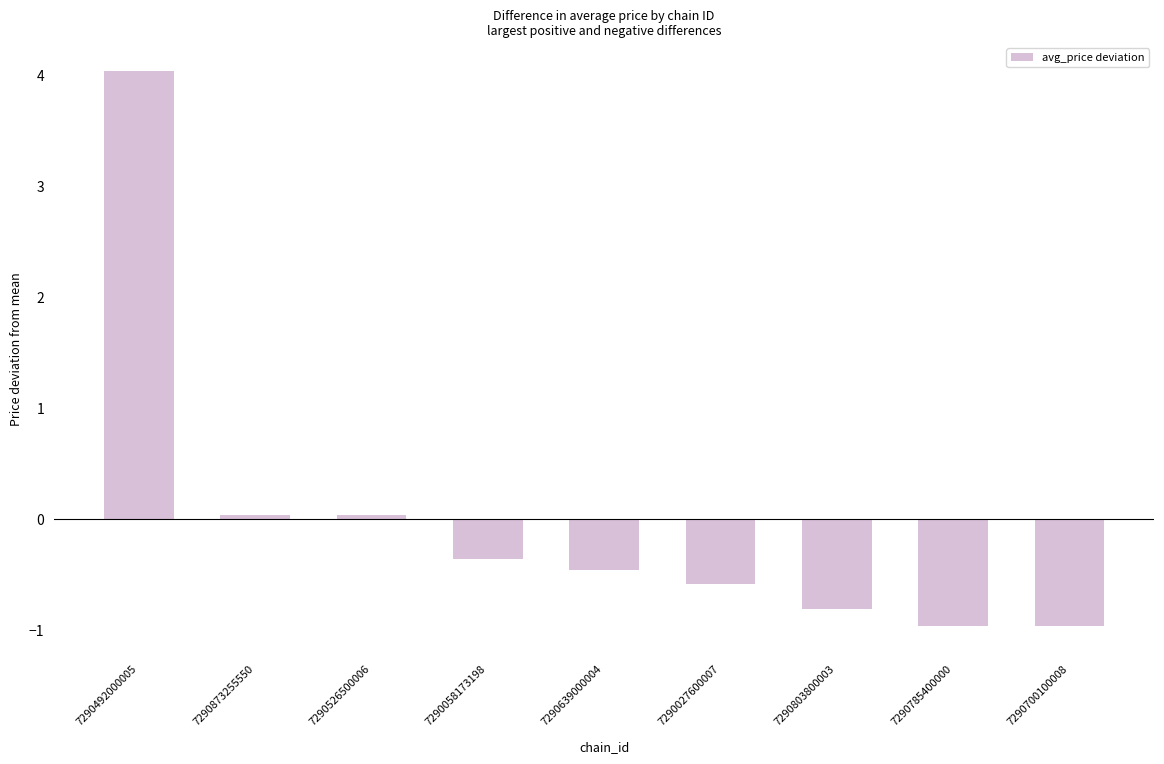

What is the minimum value shown in the chart?

-1.0